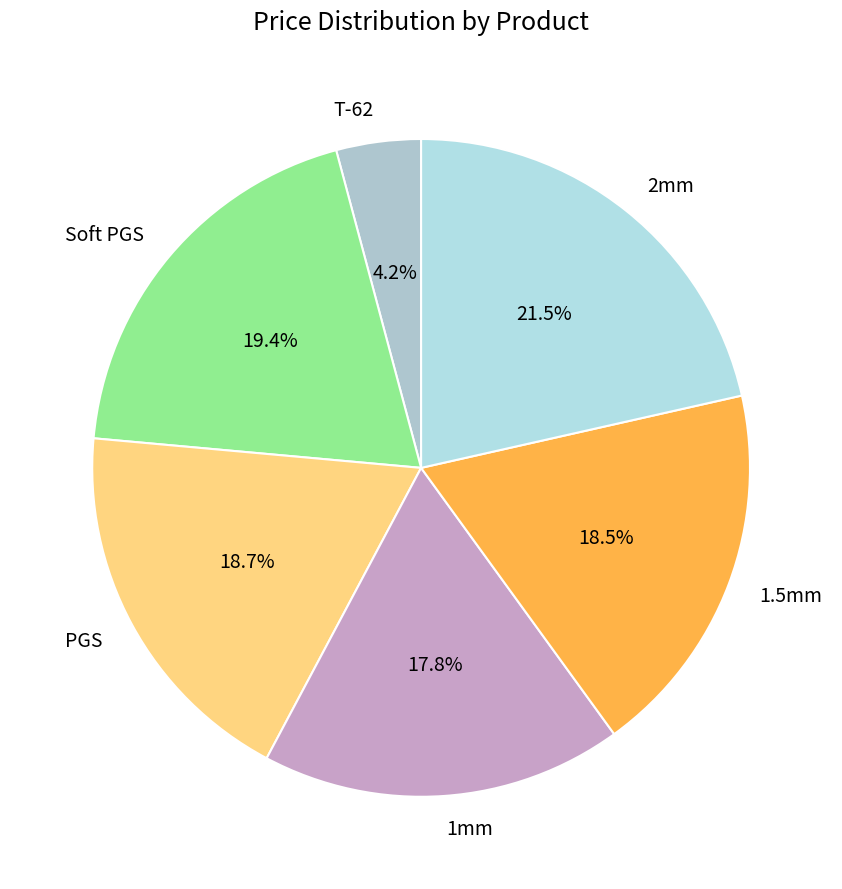

Between Soft PGS and 1mm, which is larger?

Soft PGS